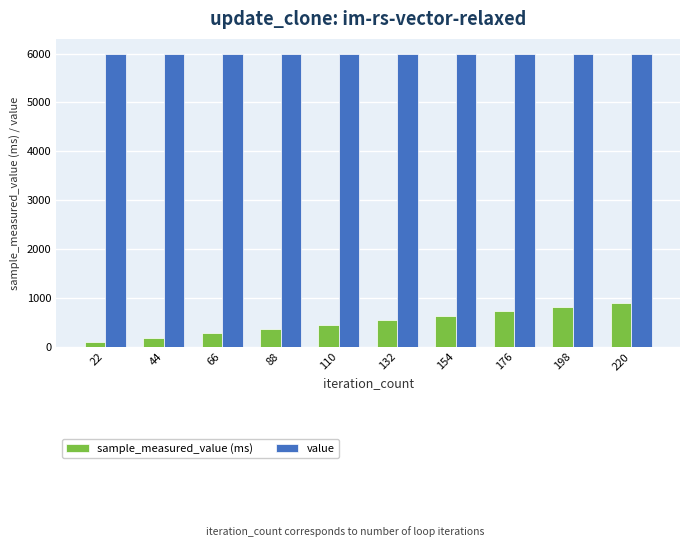

What is the maximum value shown in the chart?

6000.0